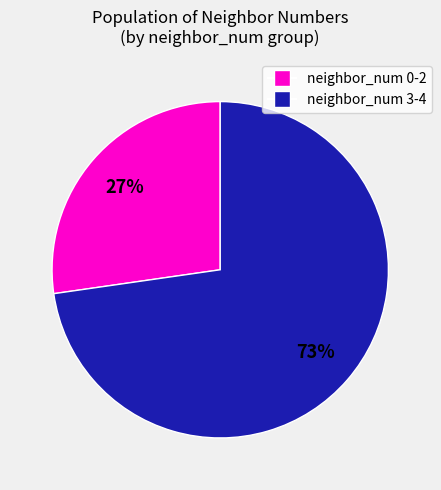

Does any single category account for the majority?

Yes